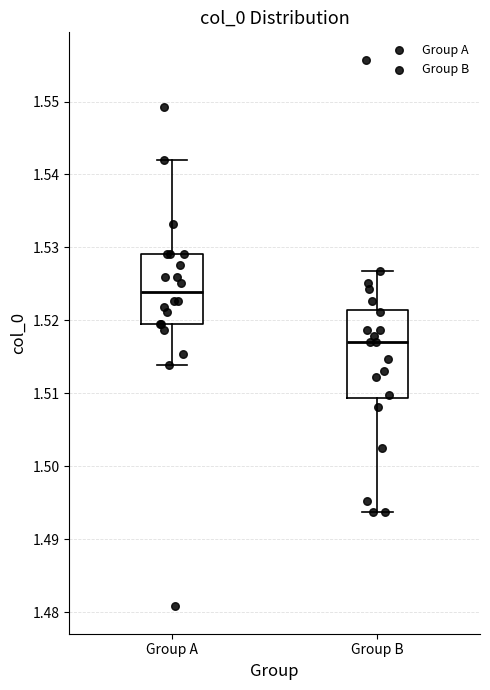

Where does the lower whisker of the box for Group B end on the y-axis? The values are not printed on the chart, so give them approximately, as read against the axis.

1.494